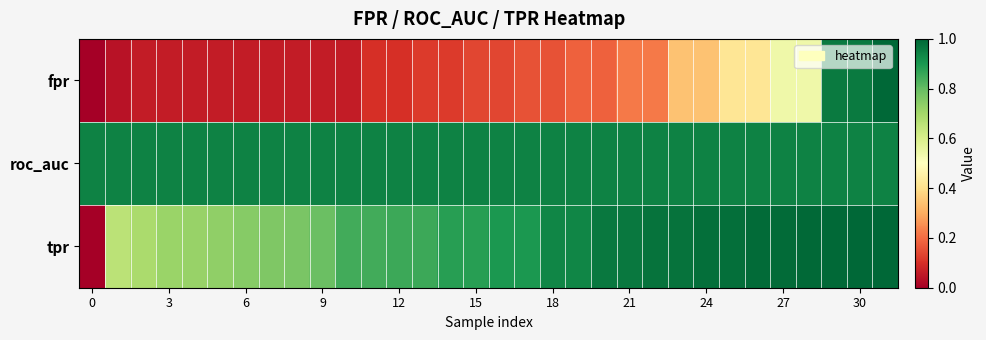

Rank the series by their maximum value, from lowest to highest.

roc_auc, fpr, tpr